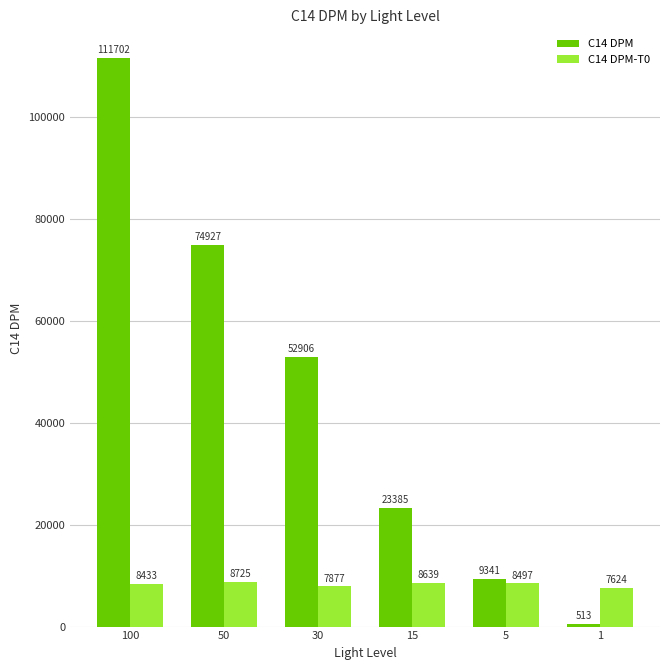

Reading left to right, transcribe all the data shown in this chart.

C14 DPM: 111702	74927	52906	23385	9341	513
C14 DPM-T0: 8433	8725	7877	8639	8497	7624